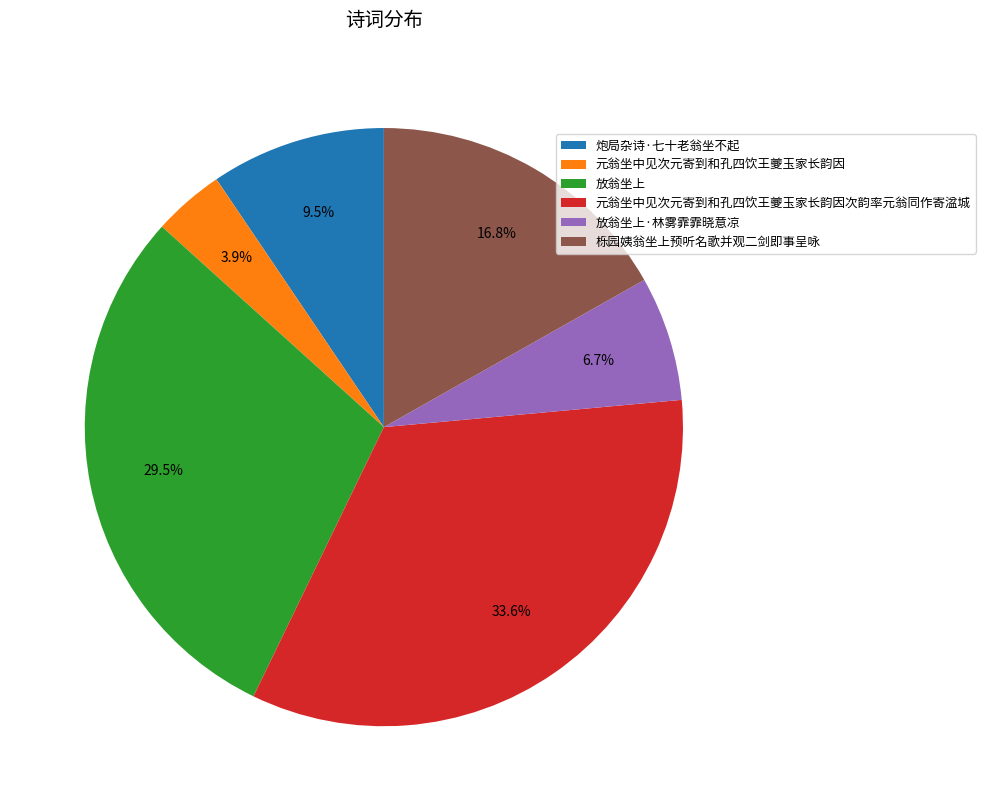

Rank the categories by value from lowest to highest.

元翁坐中见次元寄到和孔四饮王夔玉家长韵因, 放翁坐上·林雾霏霏晓意凉, 炮局杂诗·七十老翁坐不起, 栎园姨翁坐上预听名歌并观二剑即事呈咏, 放翁坐上, 元翁坐中见次元寄到和孔四饮王夔玉家长韵因次韵率元翁同作寄湓城